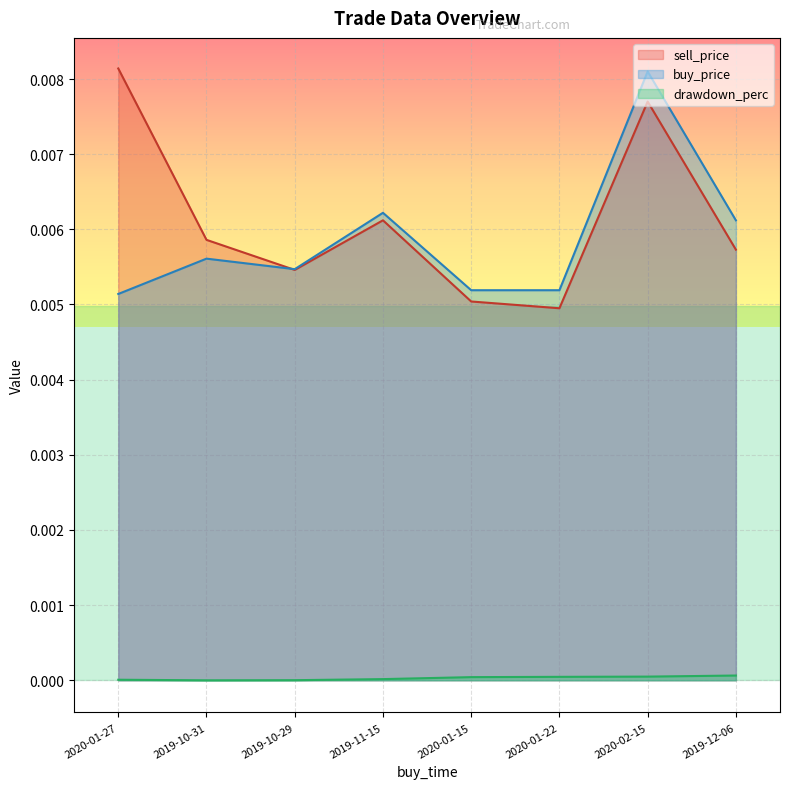

What is the label of the 1st point from the left?

2020-01-27